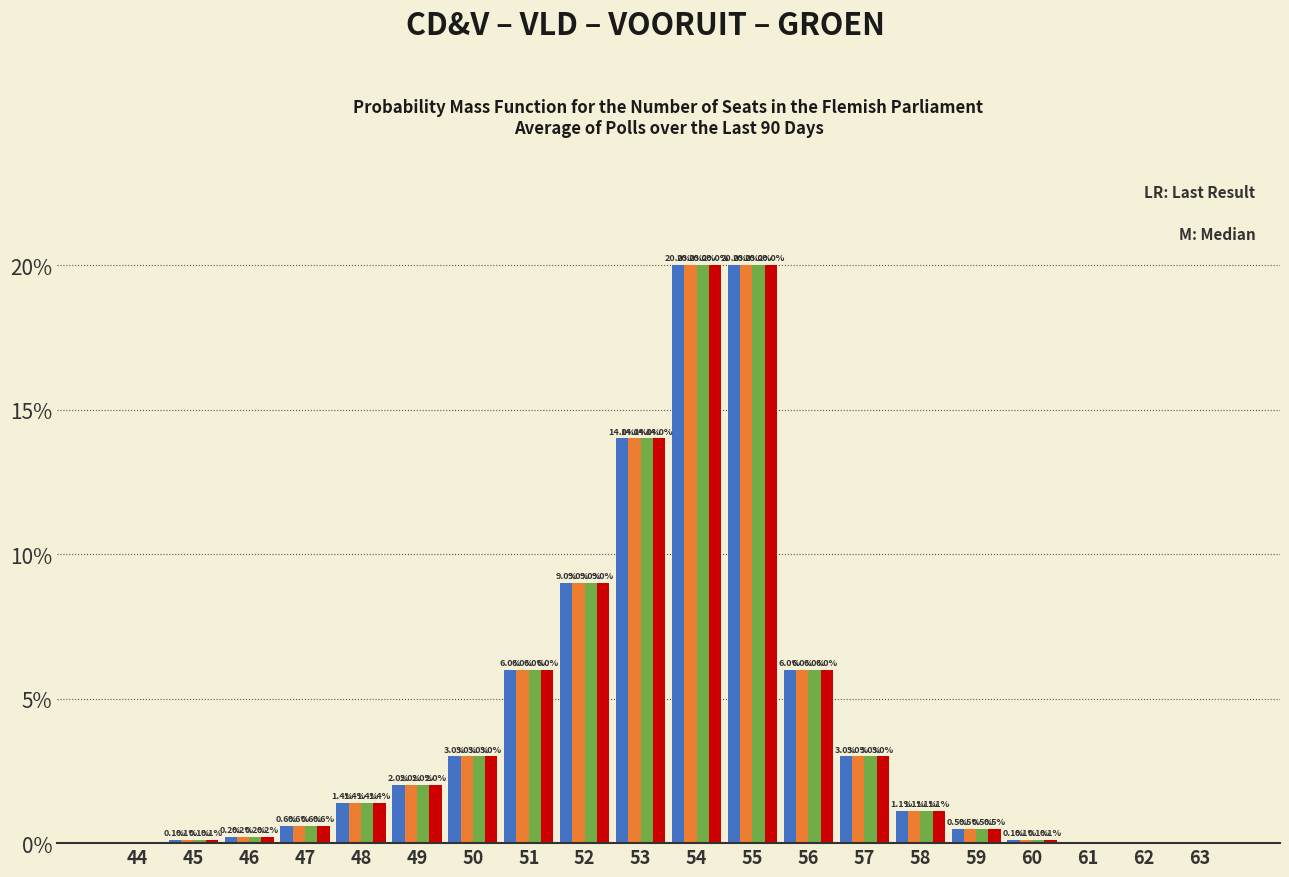

What is the total value across all series at 49?

8.0